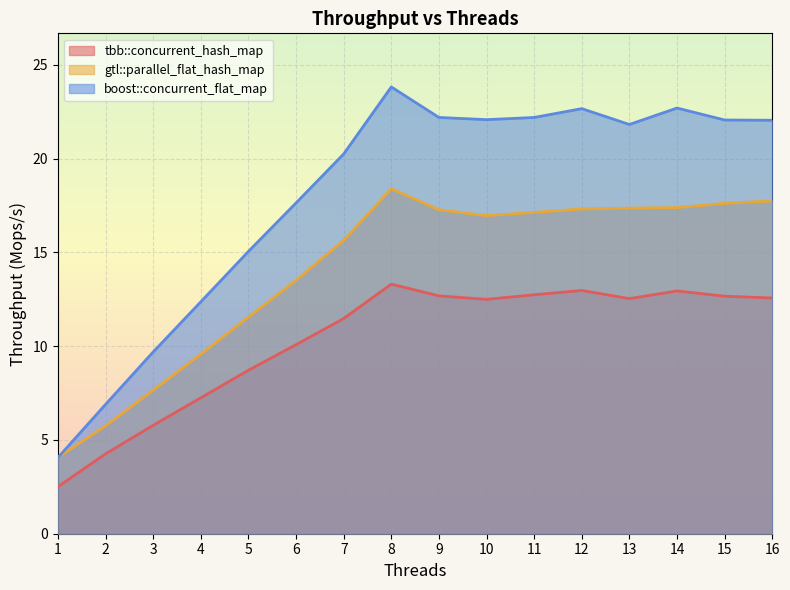

What is the sum of all boost::concurrent_flat_map values?

287.6